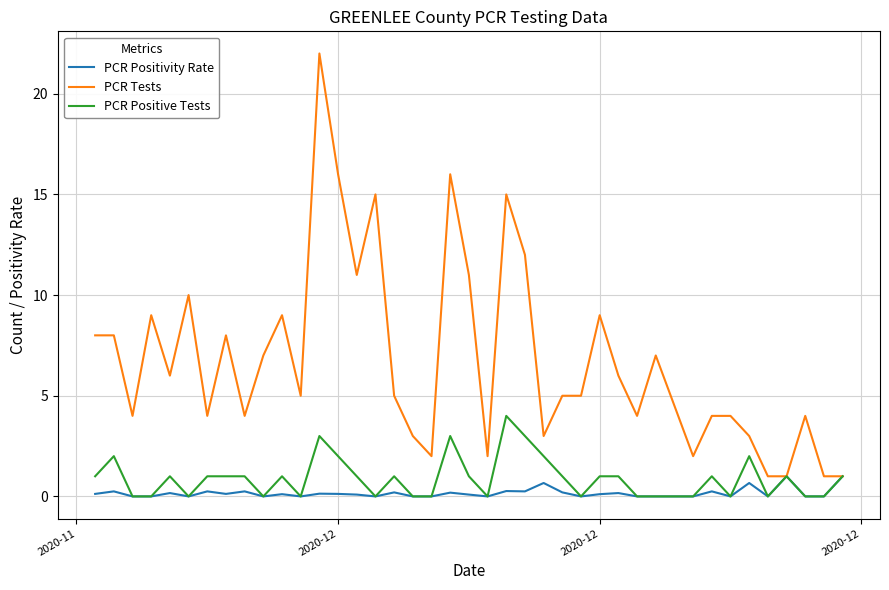

What is the maximum value shown in the chart?

22.0